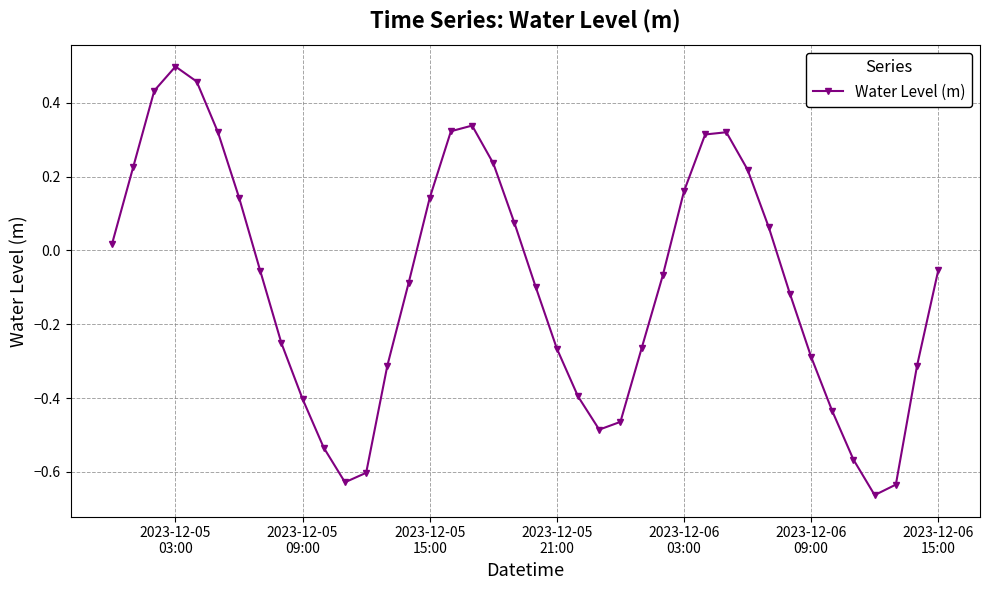

True or false: there are more than 2 points higher than both neighbors.

True